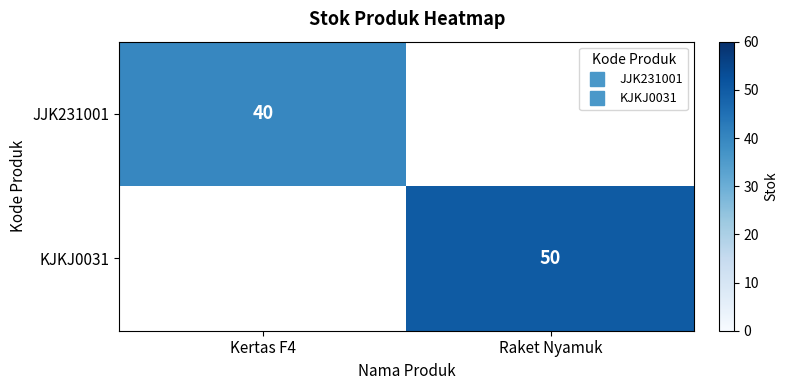

What is the maximum value for JJK231001?

40.0